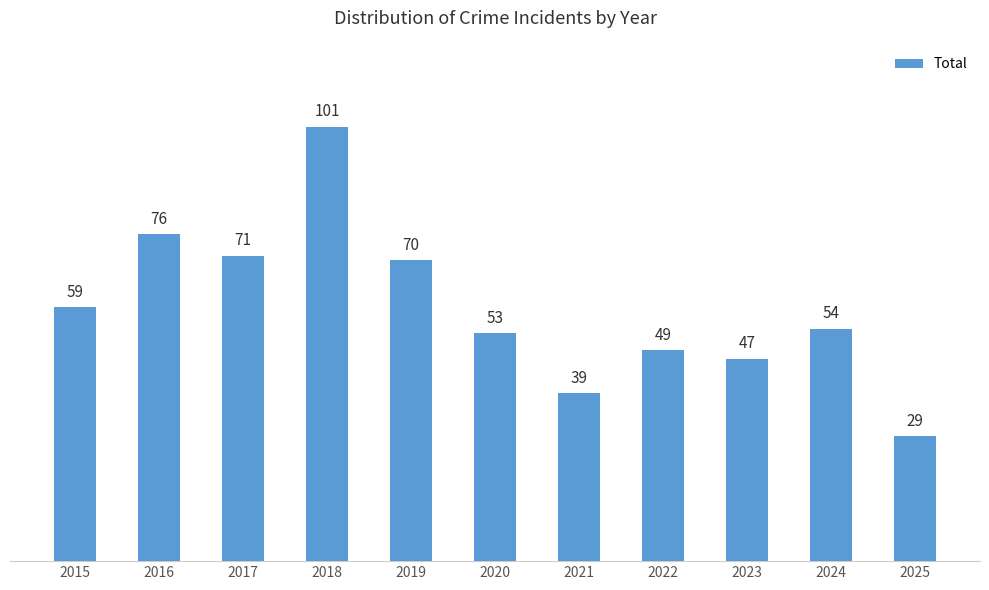

What is the average value?

59